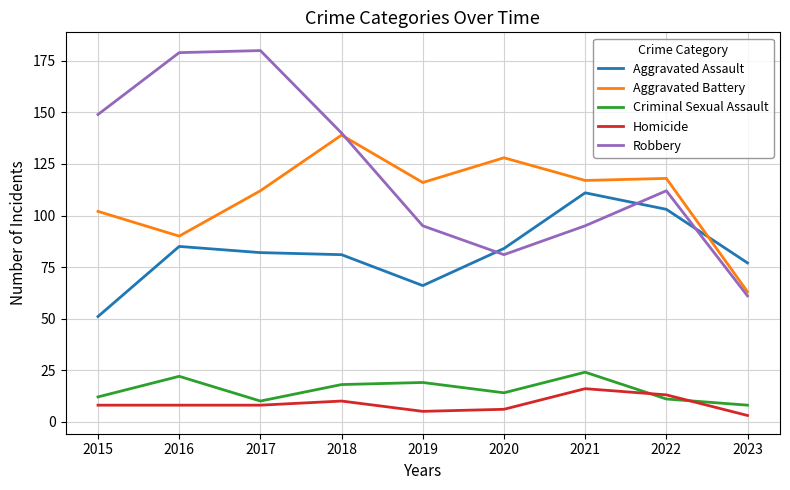

What is the average value of the Criminal Sexual Assault series?

15